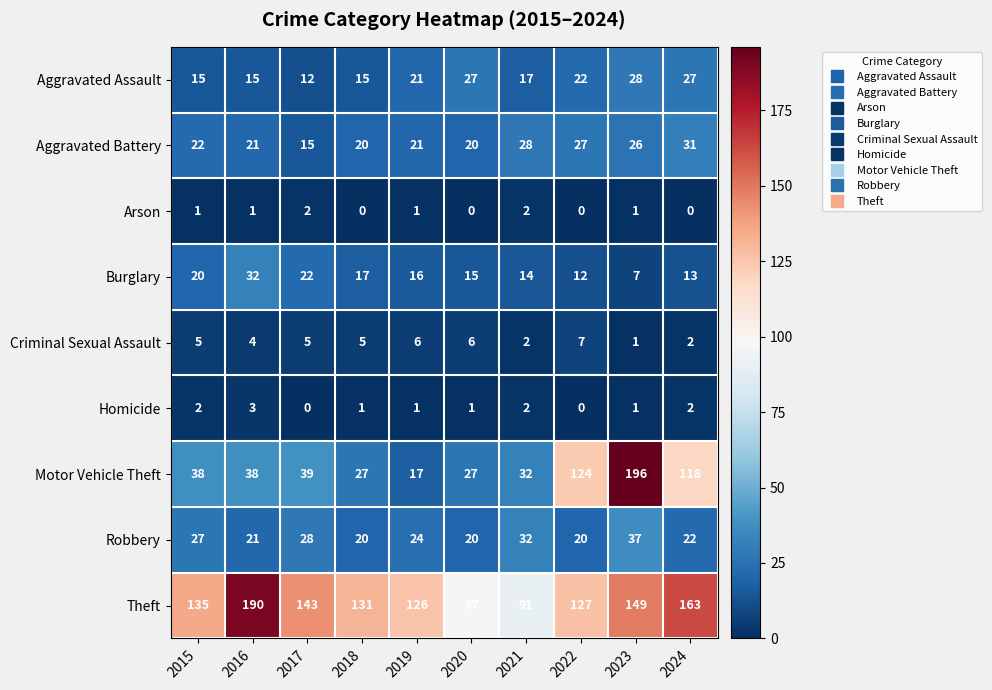

At which label is Robbery closest to 28?

2017